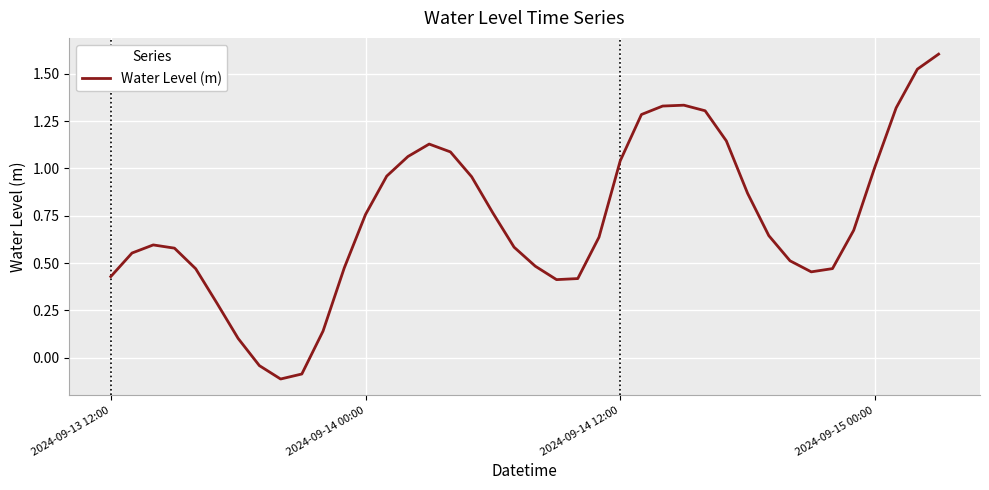

Is this an area chart (filled region under the line)?

No